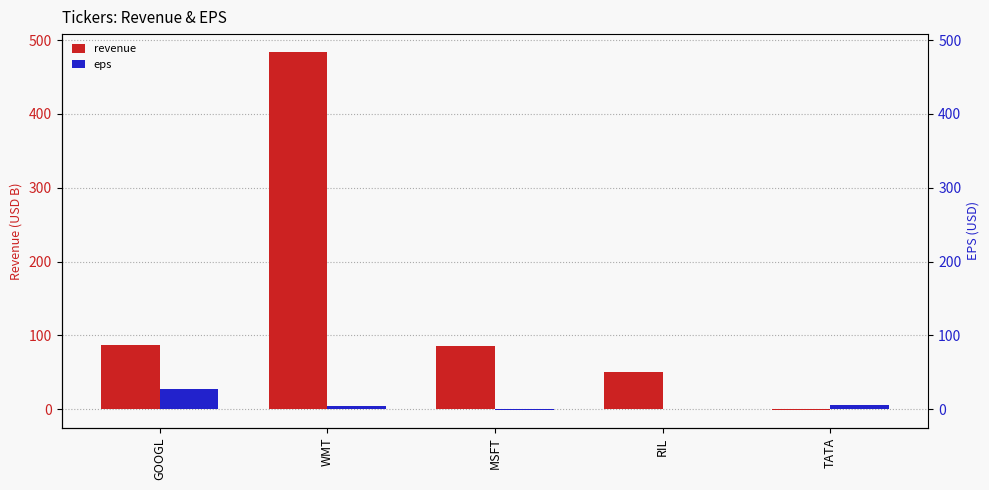

How many bars are there in total?

10